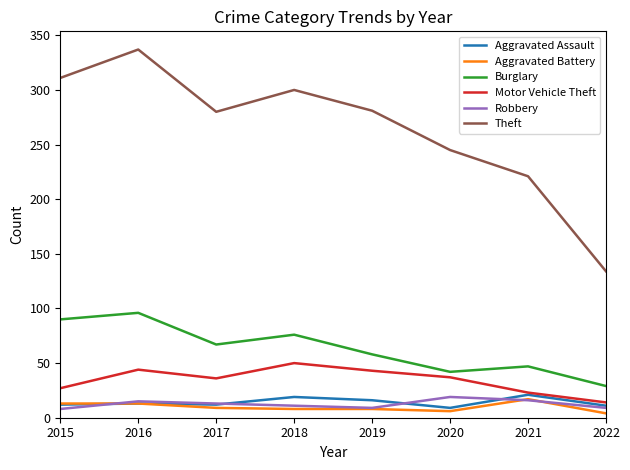

Which series has the widest spread of values?

Theft